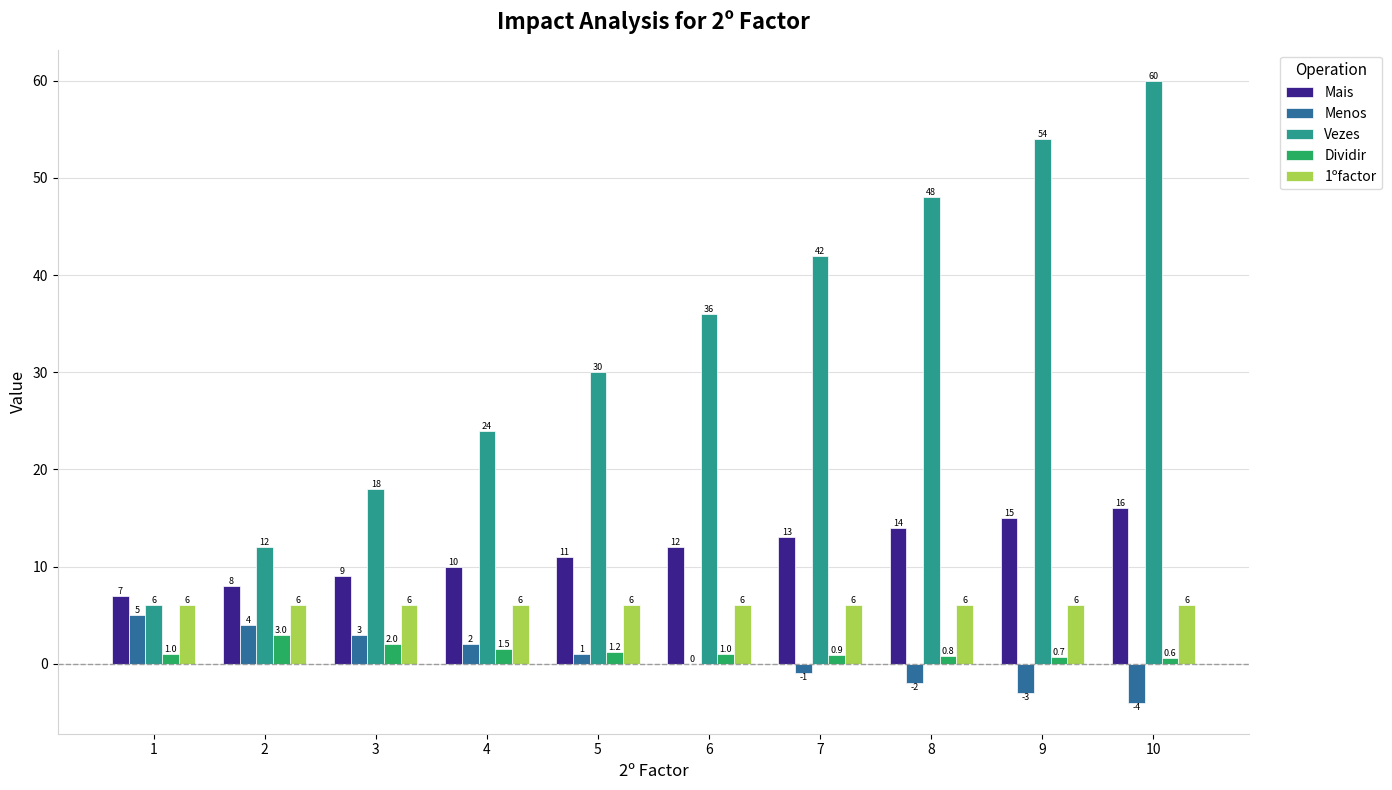

What is the greatest value displayed?

60.0